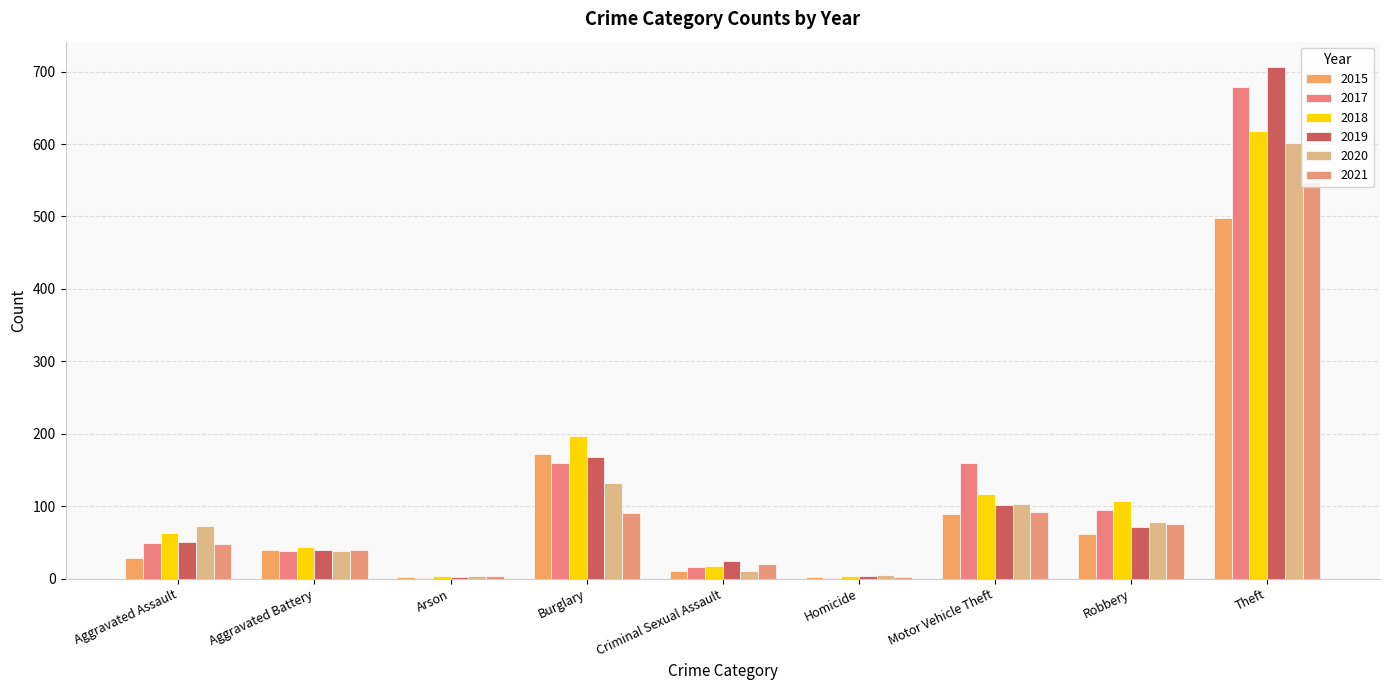

Between Theft and Arson, which is larger?

Theft